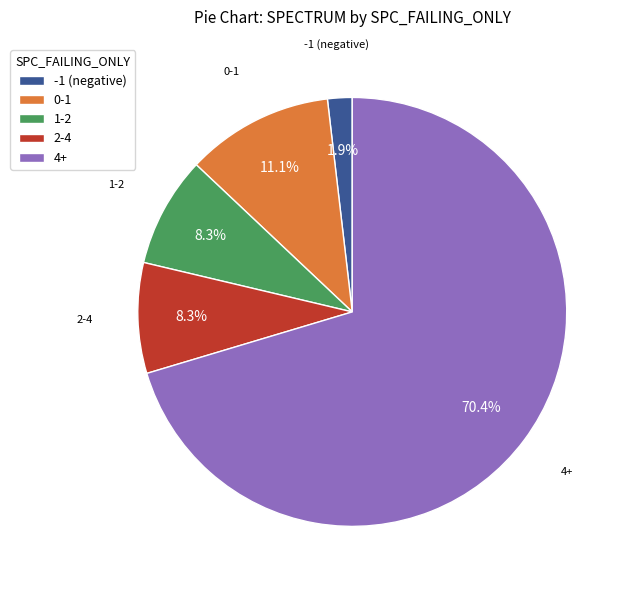

Is 4+ the majority of the pie?

Yes